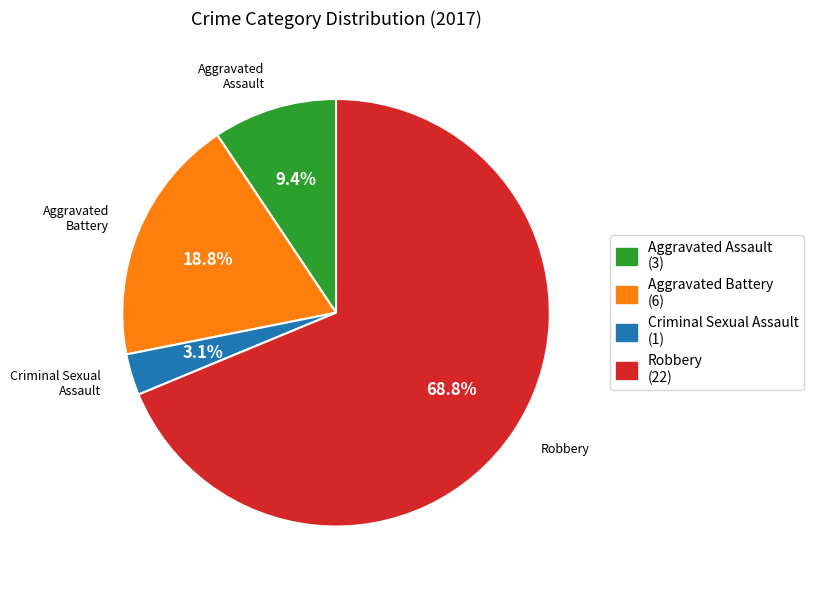

Rank the categories by value from highest to lowest.

Robbery, Aggravated Battery, Aggravated Assault, Criminal Sexual Assault